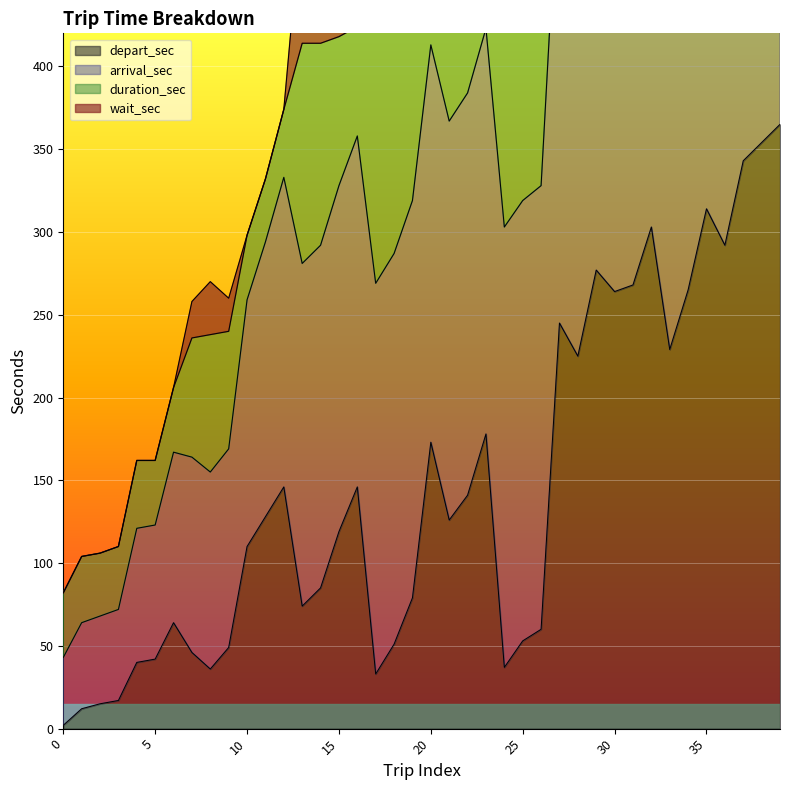

The value of depart_sec at 30 is 410. True or false?

False